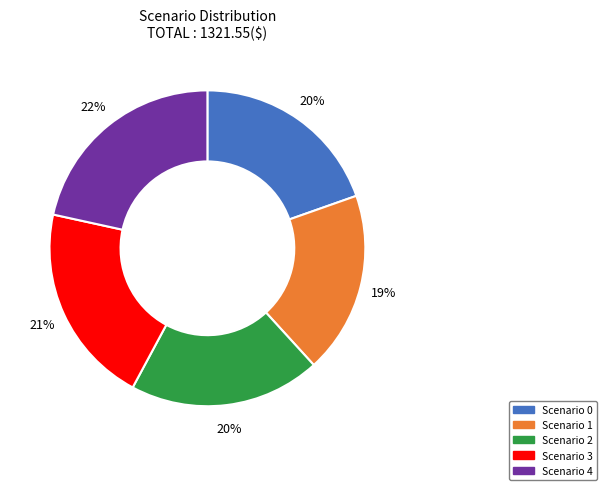

To the nearest percent, what is the average slice percentage?

20%